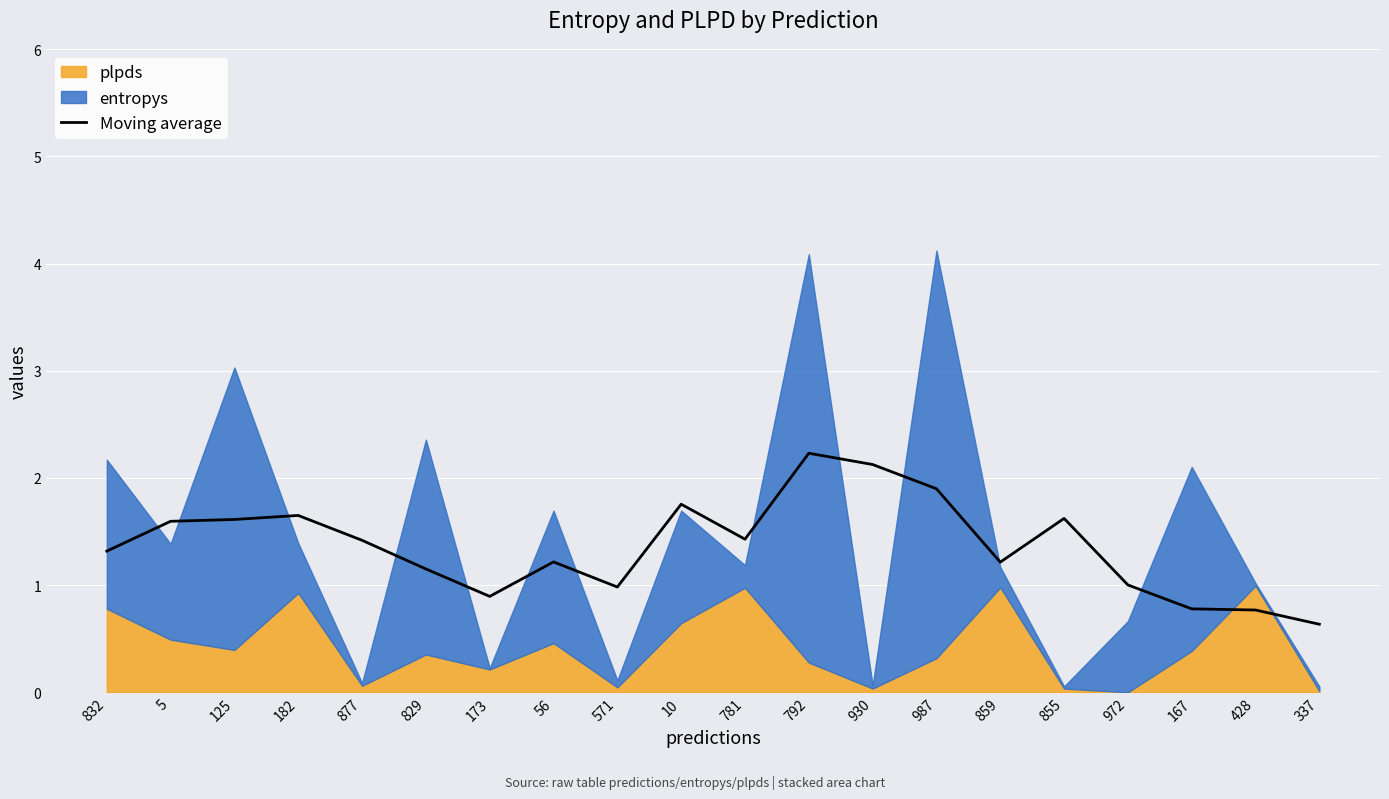

Count the number of categories in the chart.

20